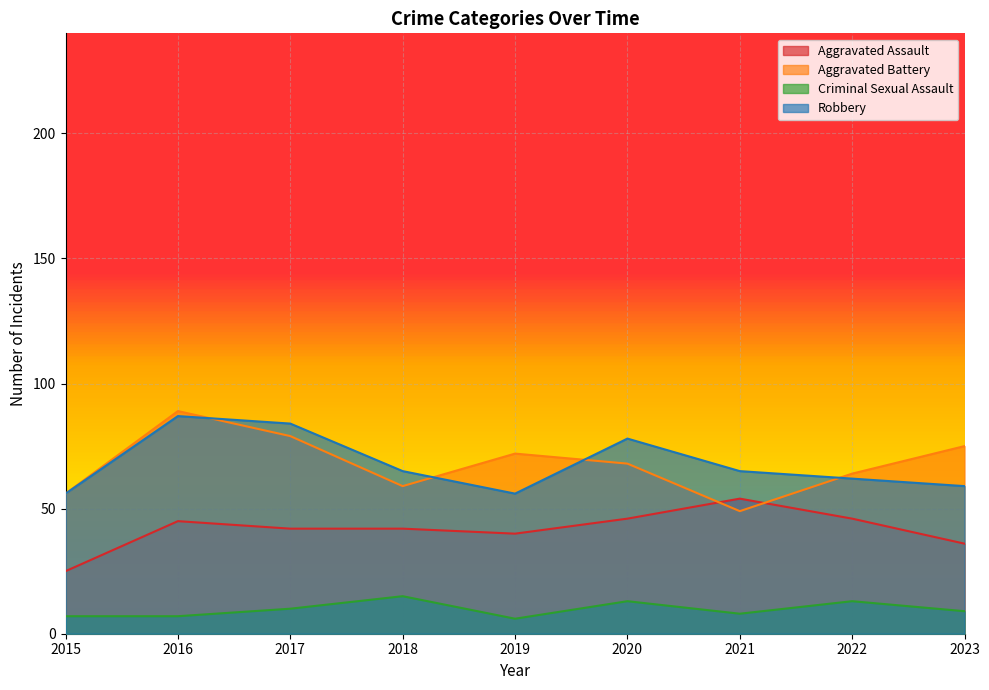

How many lines are shown in the chart?

4